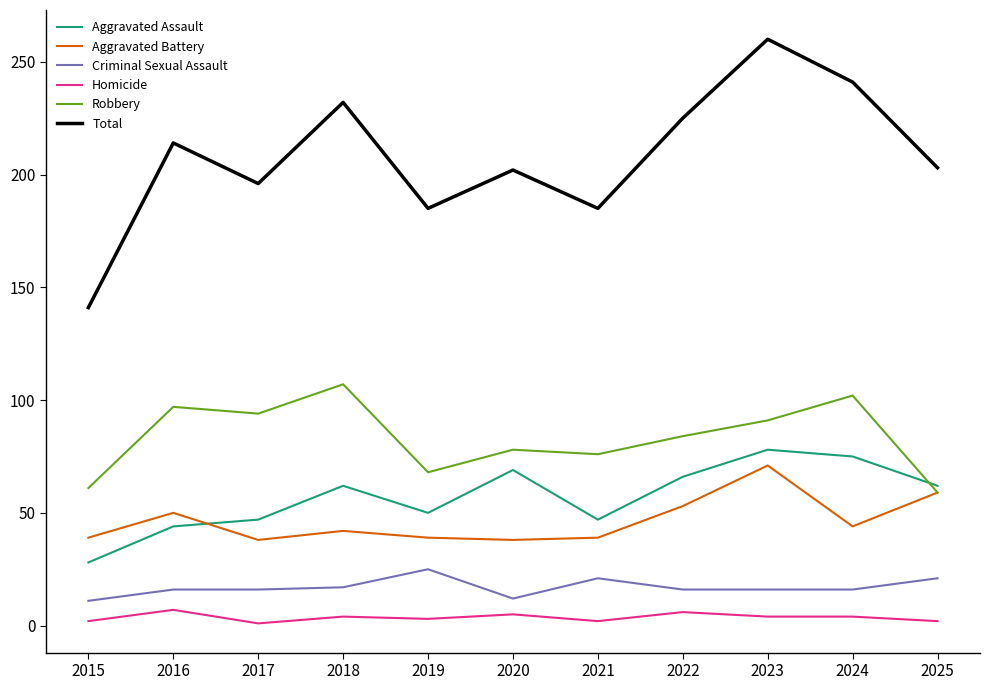

Where is the first local minimum for Robbery?

2017